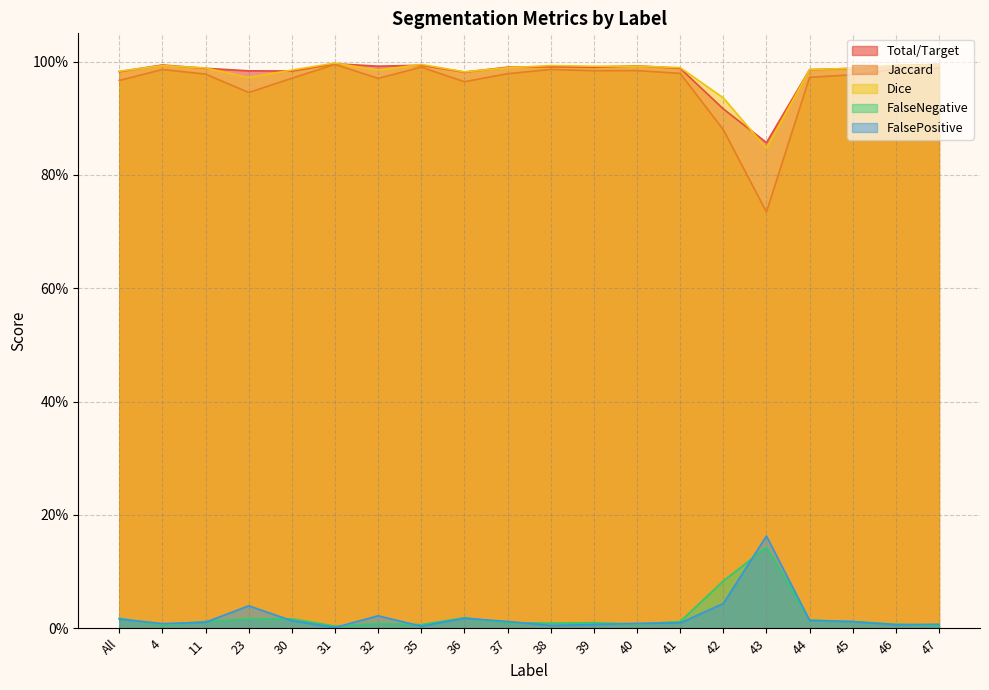

Which series has the largest total across all categories?

Total/Target